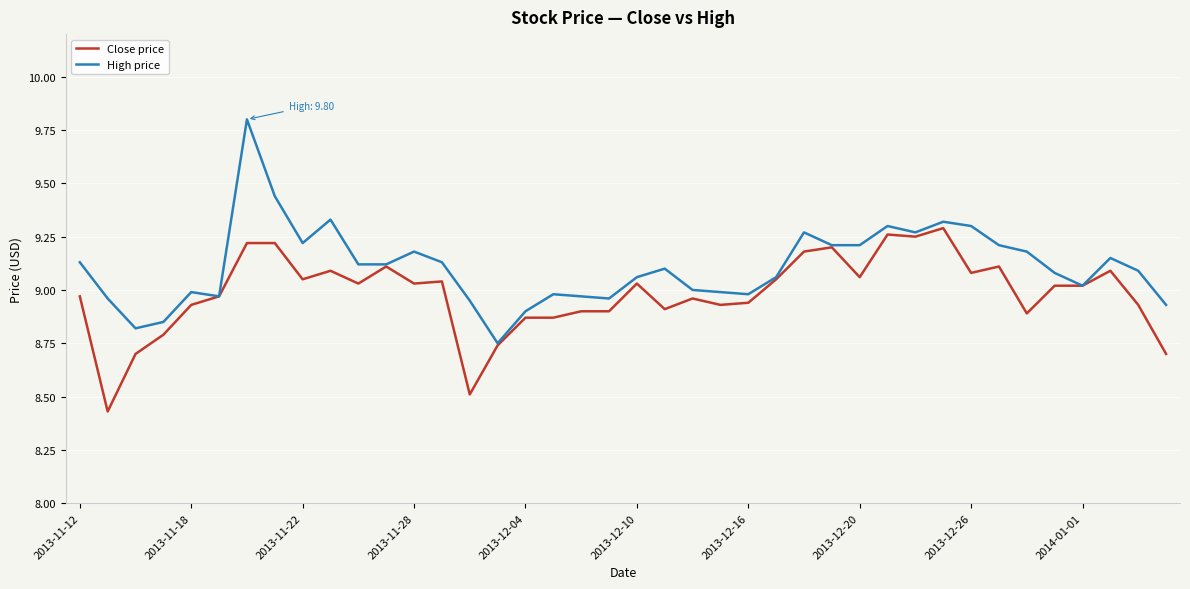

Which series has the largest total across all categories?

High price